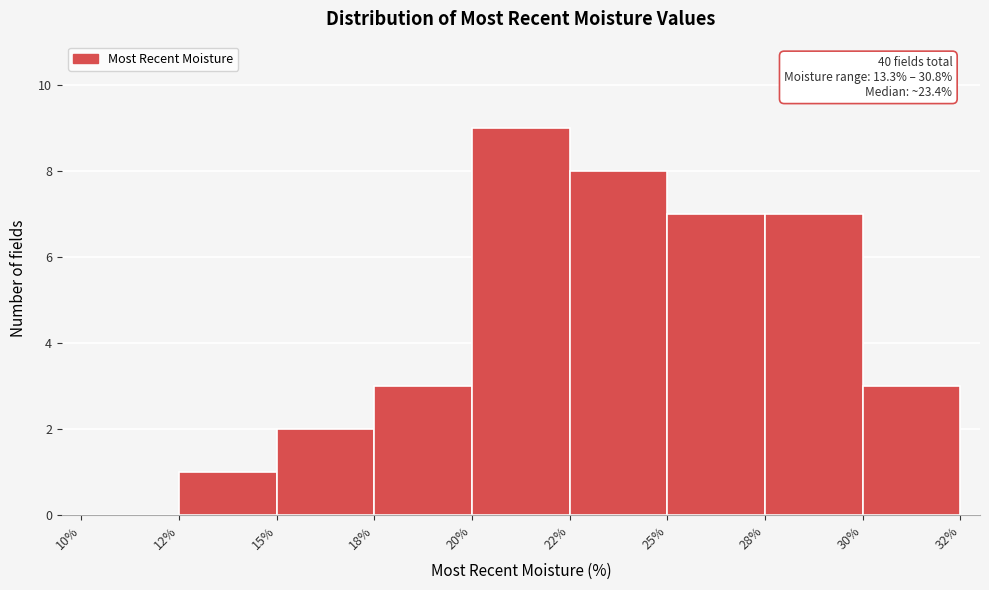

Reading right to left, list all the values displayed in this chart.

30%=3	28%=7	25%=7	22%=8	20%=9	18%=3	15%=2	12%=1	10%=0